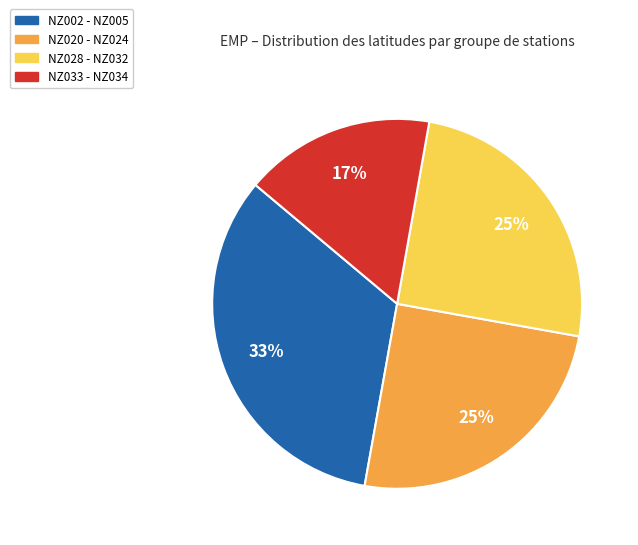

Is there a majority slice in this chart?

No